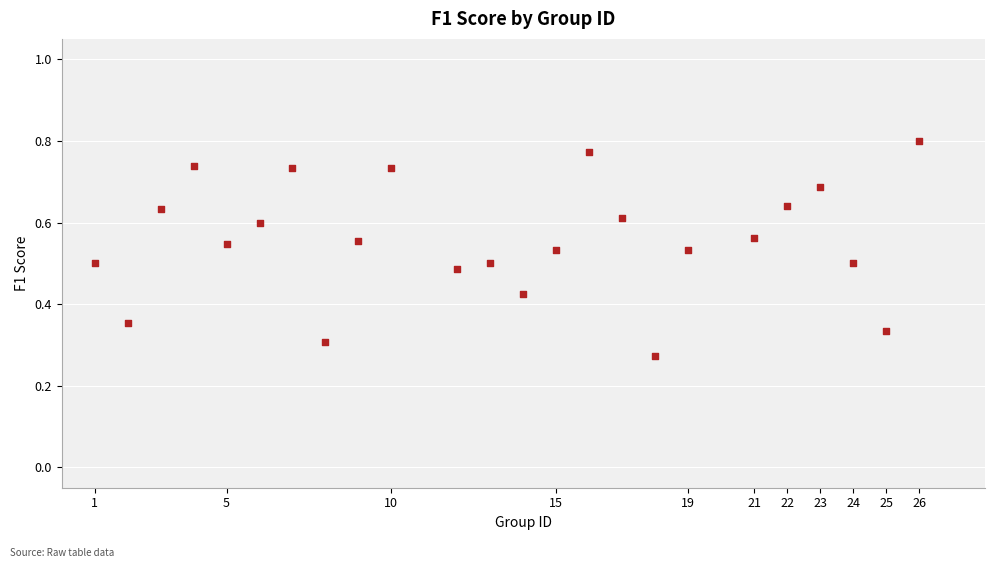

What is the range of X values (max minus min)?

25.0